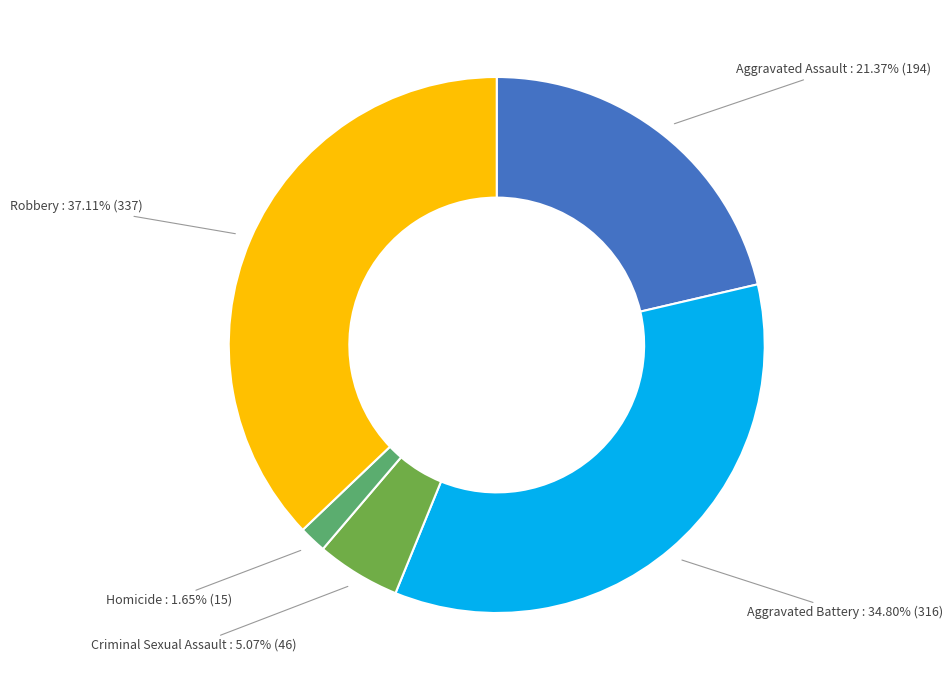

Is there a majority slice in this chart?

No